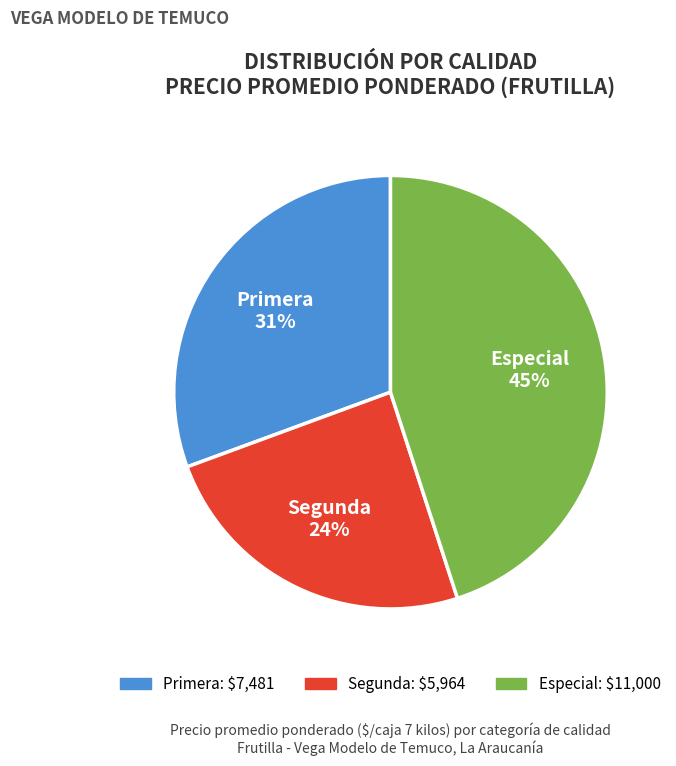

Is there any slice that represents more than half of the pie?

No